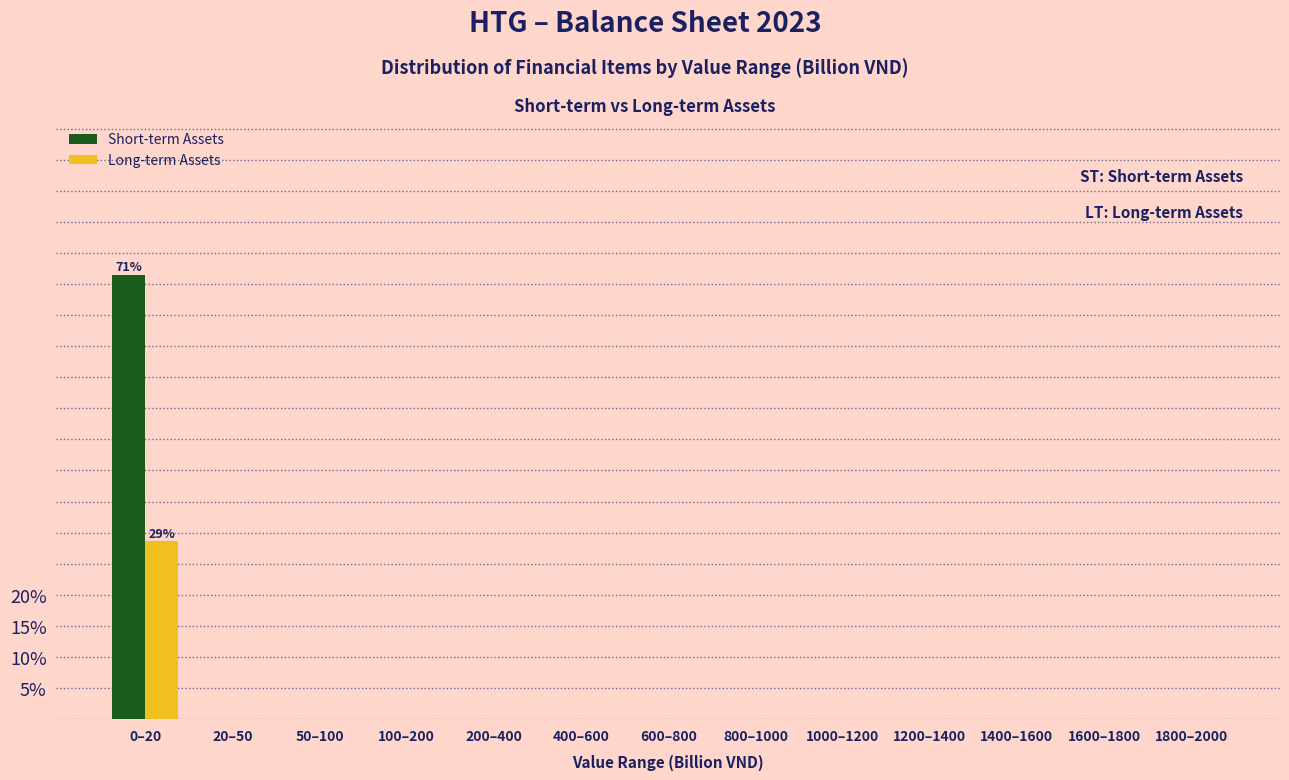

Reading left to right, extract all data points from this chart.

Short-term Assets: 0–20=71.4	20–50=0.0	50–100=0.0	100–200=0.0	200–400=0.0	400–600=0.0	600–800=0.0	800–1000=0.0	1000–1200=0.0	1200–1400=0.0	1400–1600=0.0	1600–1800=0.0	1800–2000=0.0
Long-term Assets: 0–20=28.6	20–50=0.0	50–100=0.0	100–200=0.0	200–400=0.0	400–600=0.0	600–800=0.0	800–1000=0.0	1000–1200=0.0	1200–1400=0.0	1400–1600=0.0	1600–1800=0.0	1800–2000=0.0